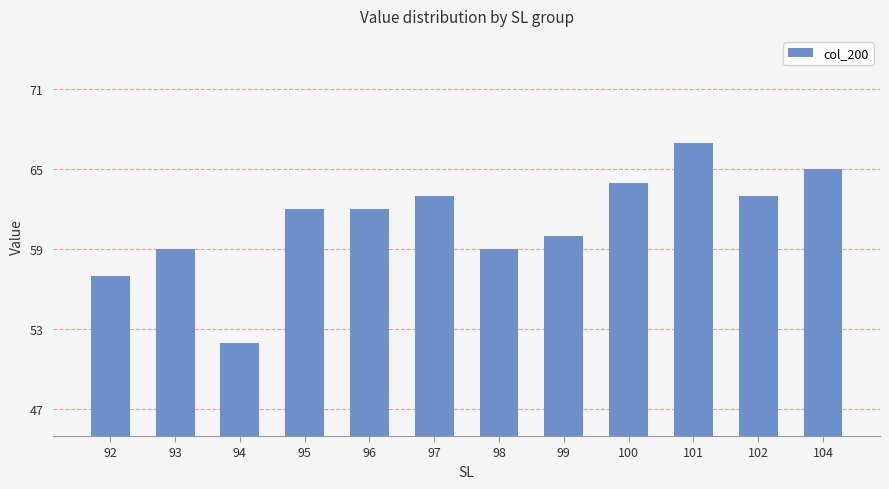

What is the minimum value shown in the chart?

52